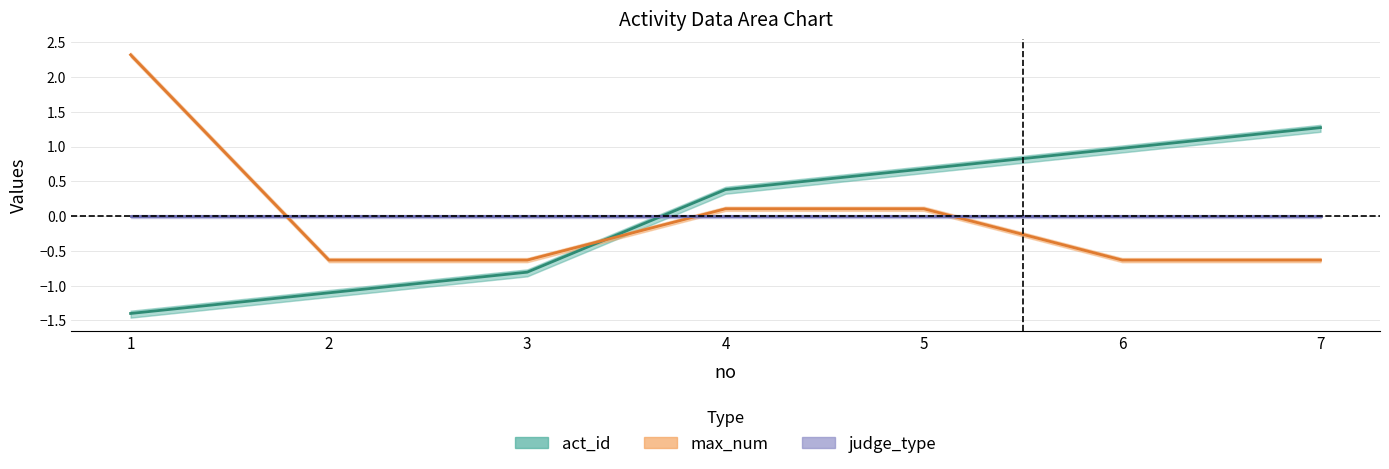

At which category is the sum across all series the highest?

1